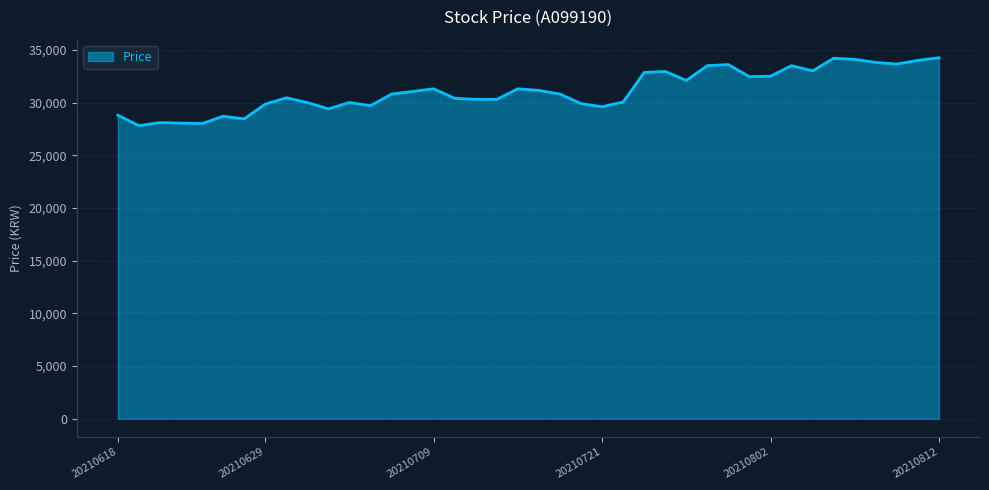

How many lines are shown in the chart?

1